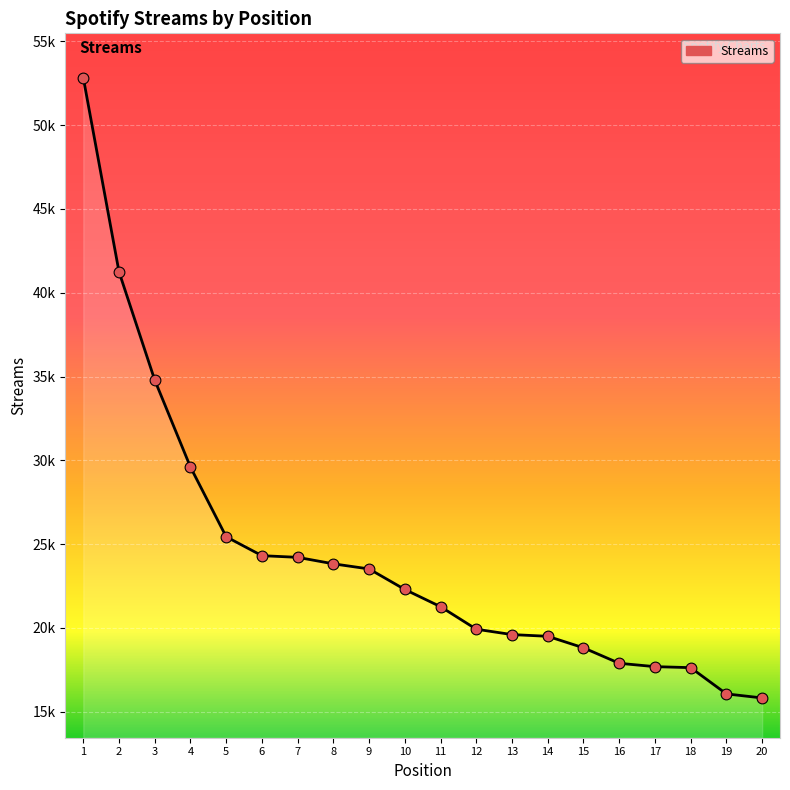

Between 17 and 10, which is larger?

10